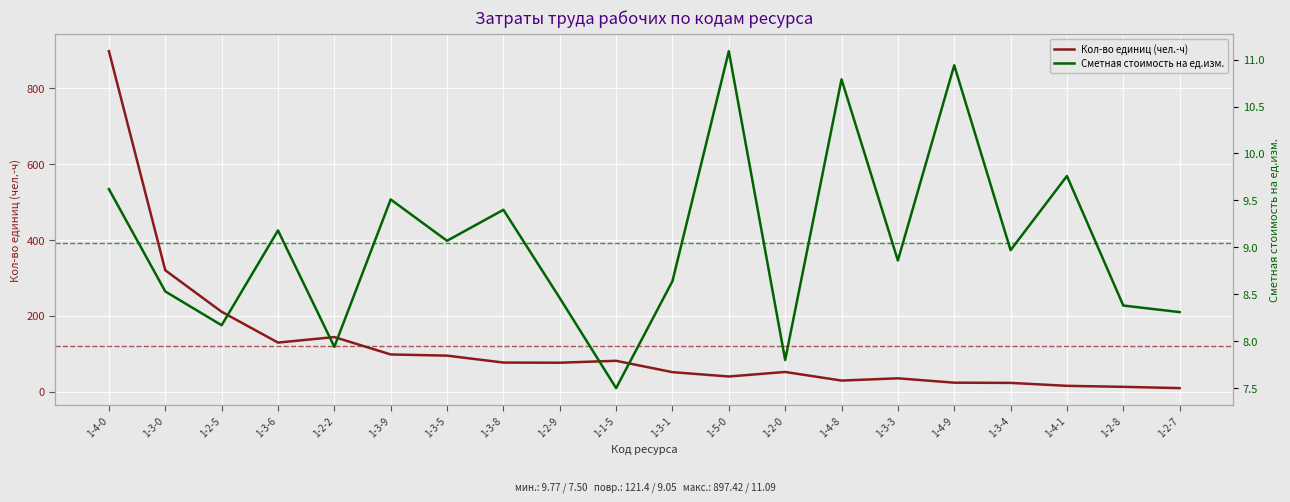

What is the label of the 12th point from the right?

1-2-9